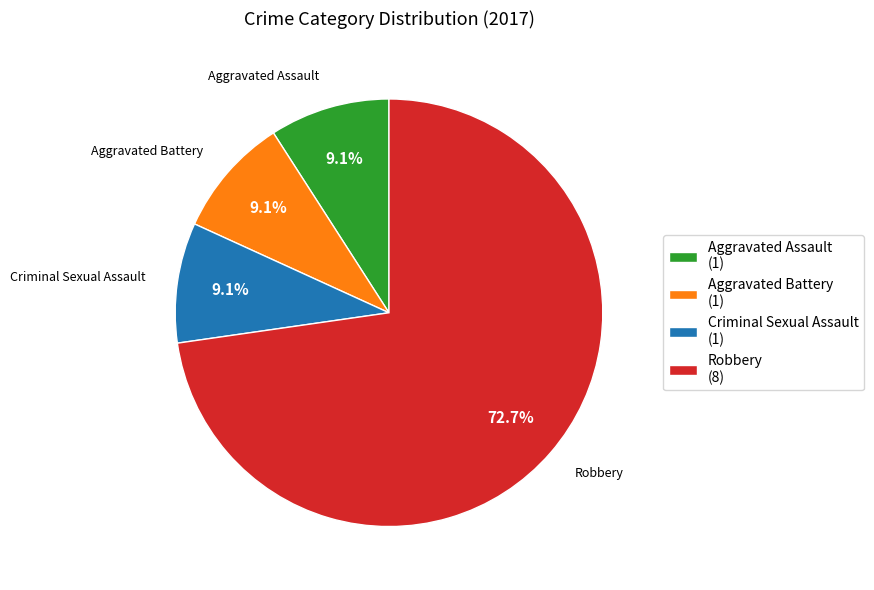

How many segments does this pie chart have?

4